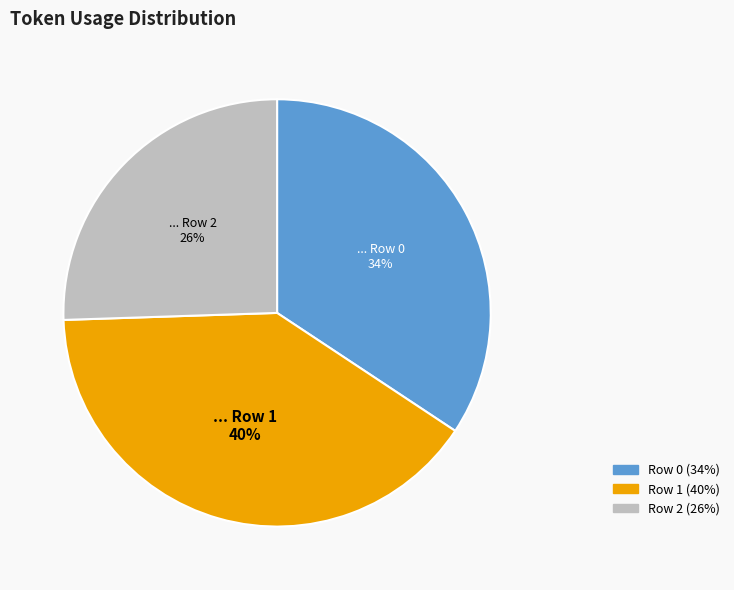

To the nearest percent, what is the combined percentage of Row 0 and Row 2?

60%